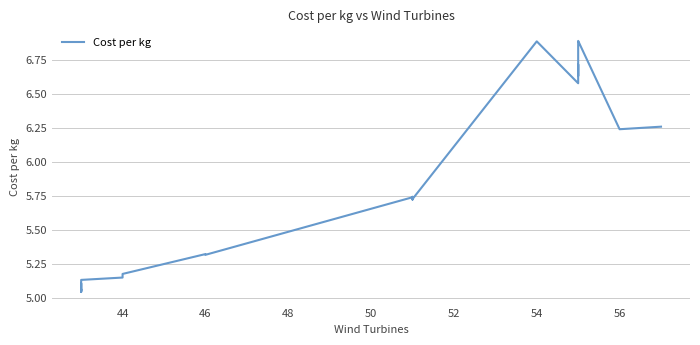

Reading left to right, transcribe all the data shown in this chart.

5.1	5.1	5.1	5.1	5.1	5.0	5.1	5.1	5.1	5.1	5.1	5.1	5.1	5.1	5.1	5.1	5.1	5.1	5.1	5.1	5.1	5.1	5.2	5.2	5.3	5.3	5.7	5.7	5.7	5.7	6.9	6.6	6.7	6.6	6.6	6.7	6.9	6.9	6.2	6.3